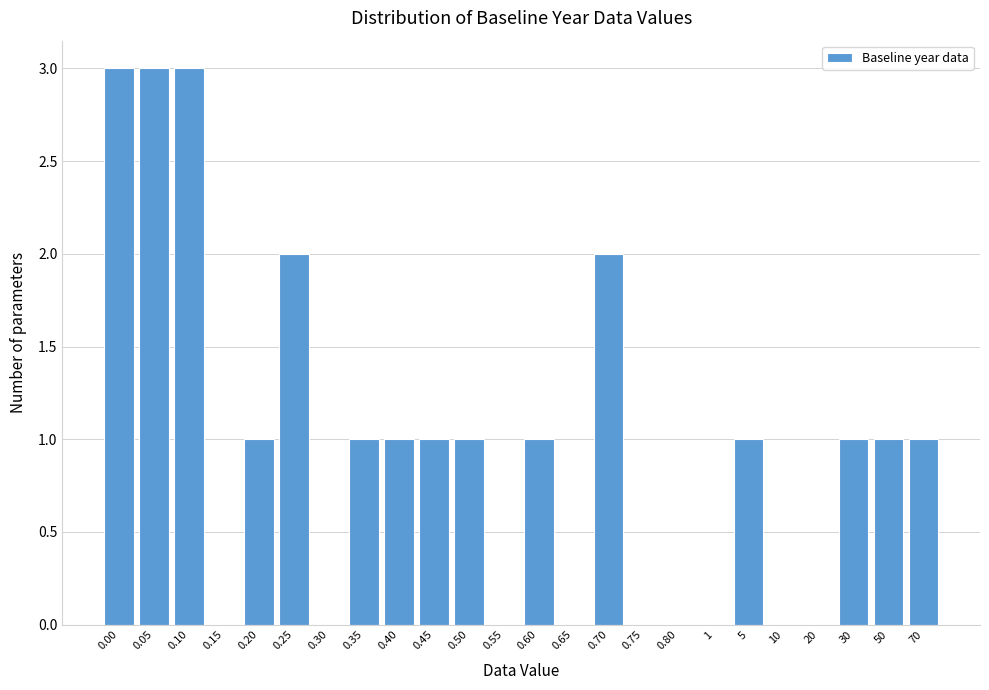

Reading left to right, list all the values displayed in this chart.

0.00=3	0.05=3	0.10=3	0.15=0	0.20=1	0.25=2	0.30=0	0.35=1	0.40=1	0.45=1	0.50=1	0.55=0	0.60=1	0.65=0	0.70=2	0.75=0	0.80=0	1=0	5=1	10=0	20=0	30=1	50=1	70=1